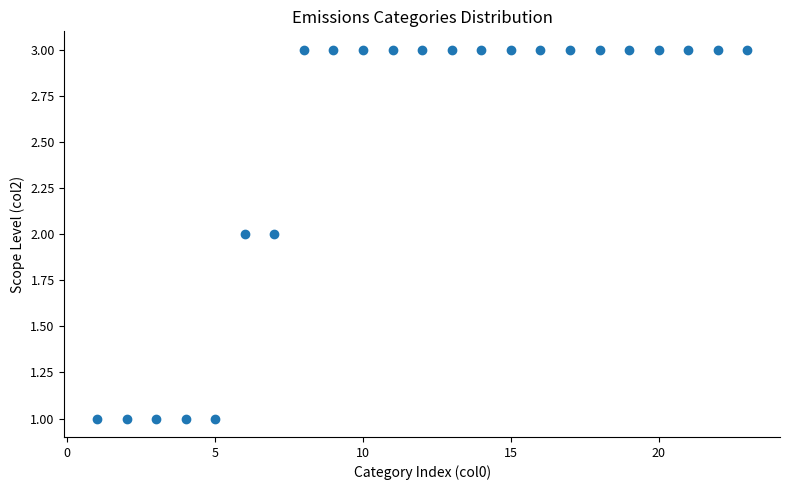

What is the range of X values (max minus min)?

22